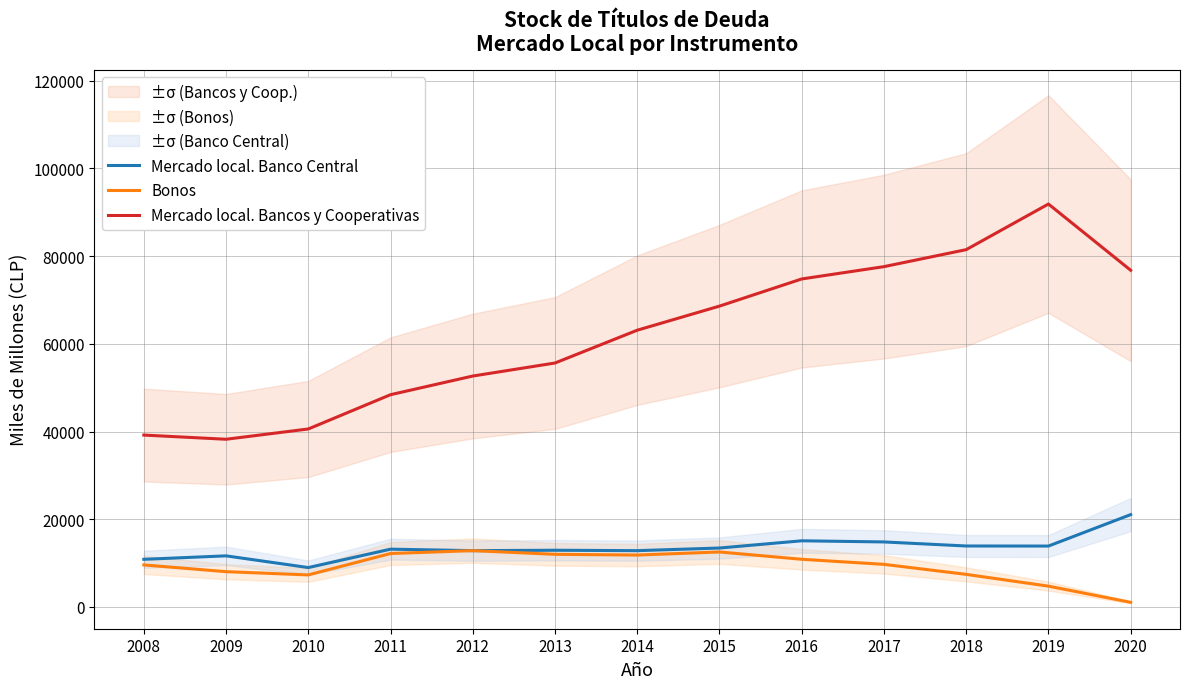

How many values in the Bonos series exceed 9709?

6